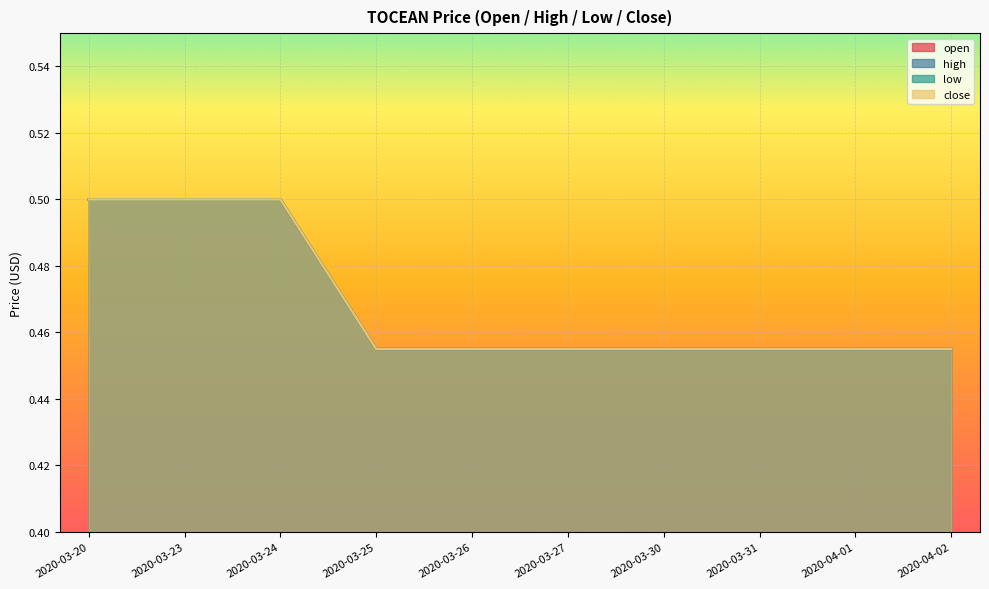

Does the chart display data point markers on the line(s)?

No